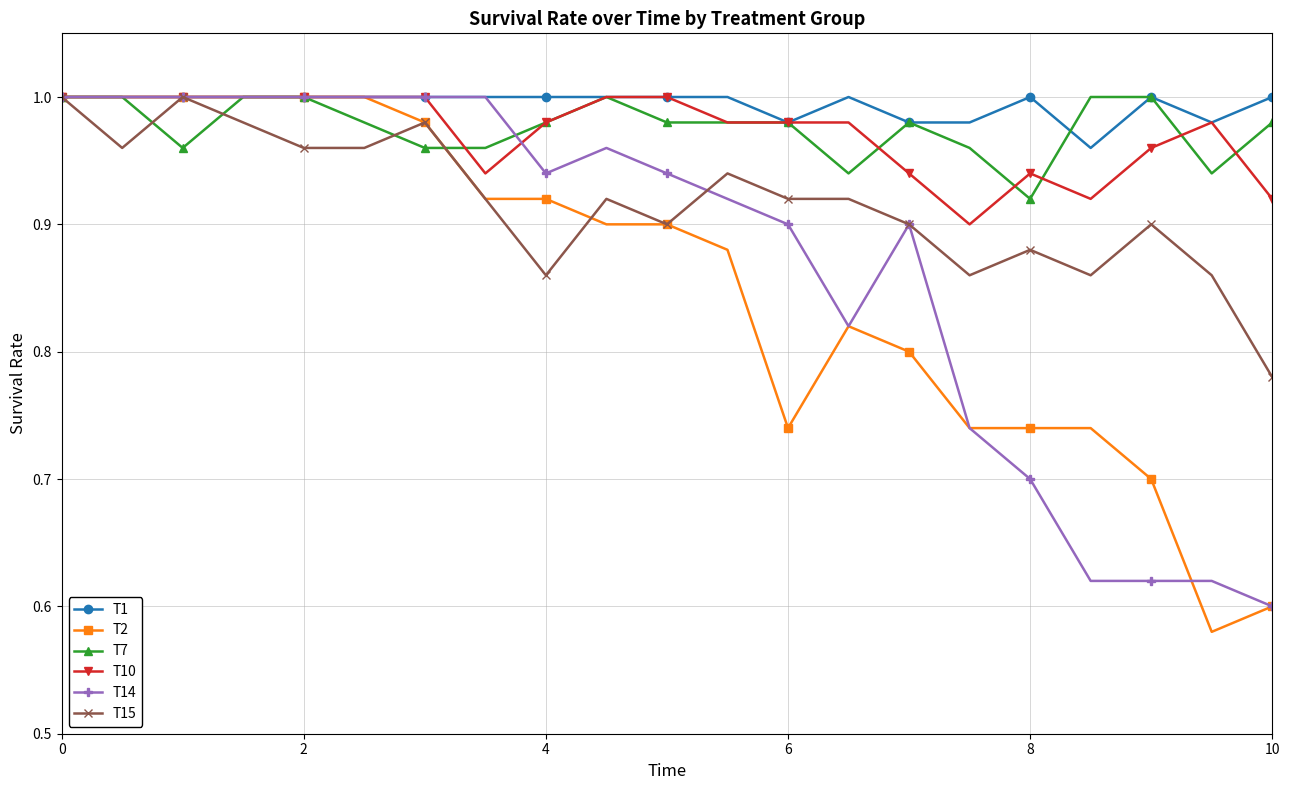

True or false: T15 has more than 0 points higher than both neighbors.

True